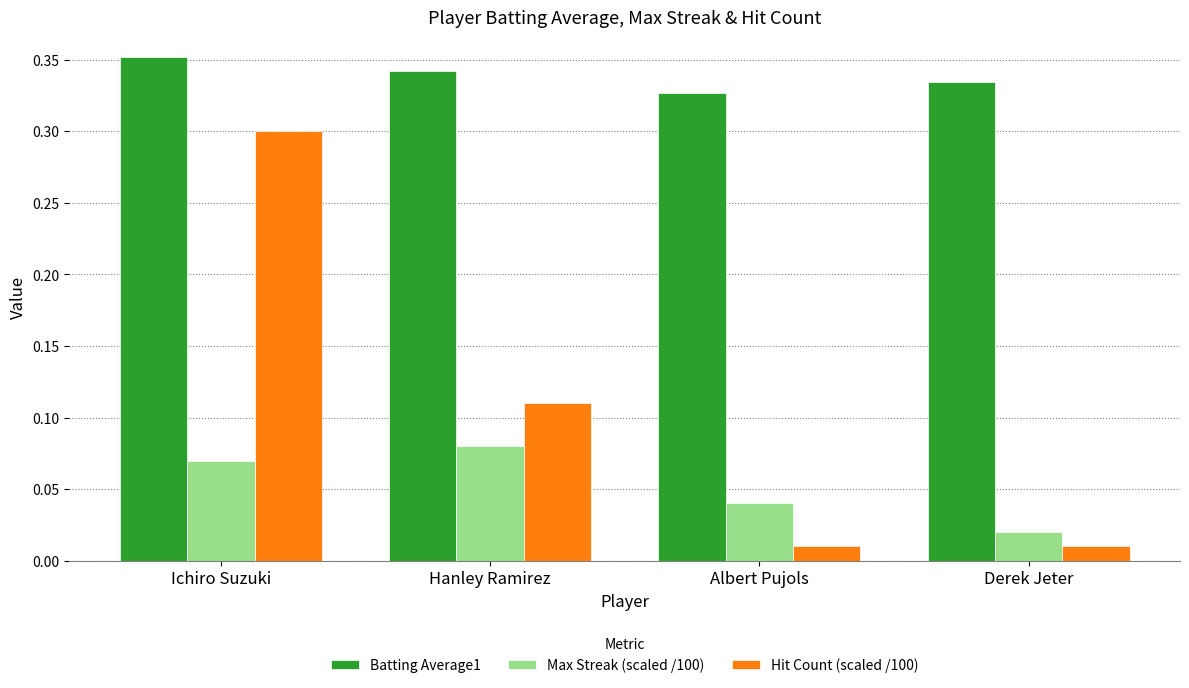

Rank the series by their average value, from lowest to highest.

Max Streak (scaled /100), Hit Count (scaled /100), Batting Average1